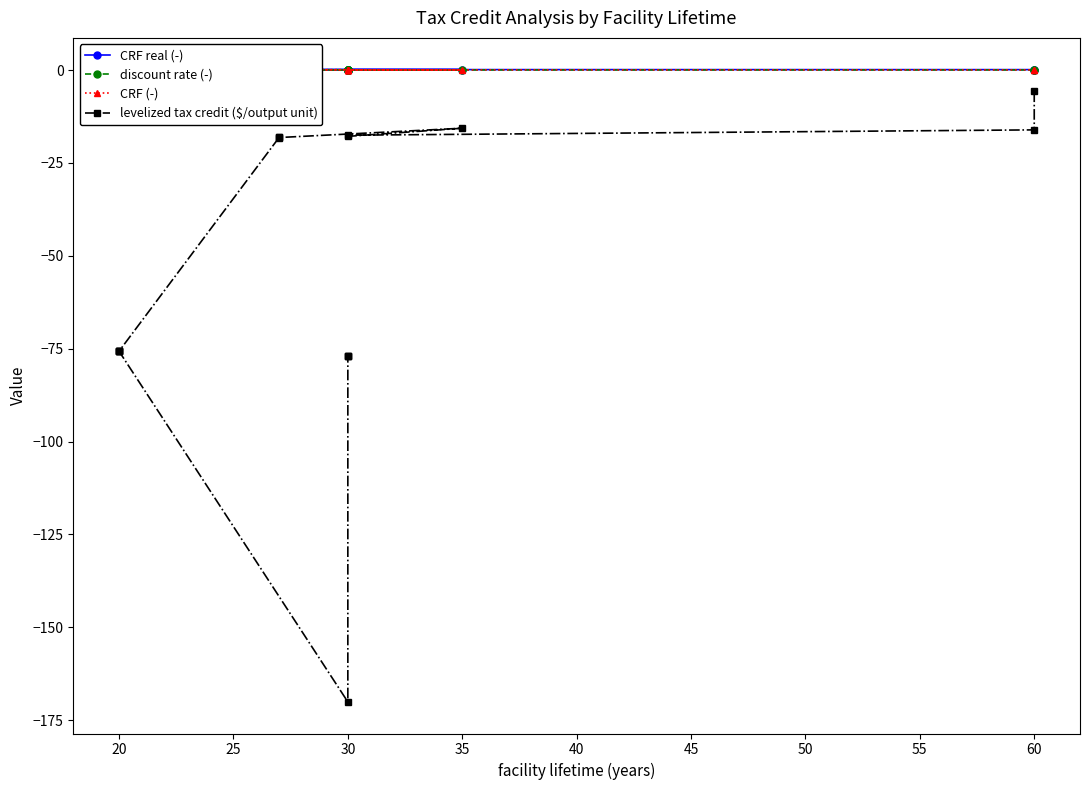

Where is the first local maximum for discount rate (-)?

60